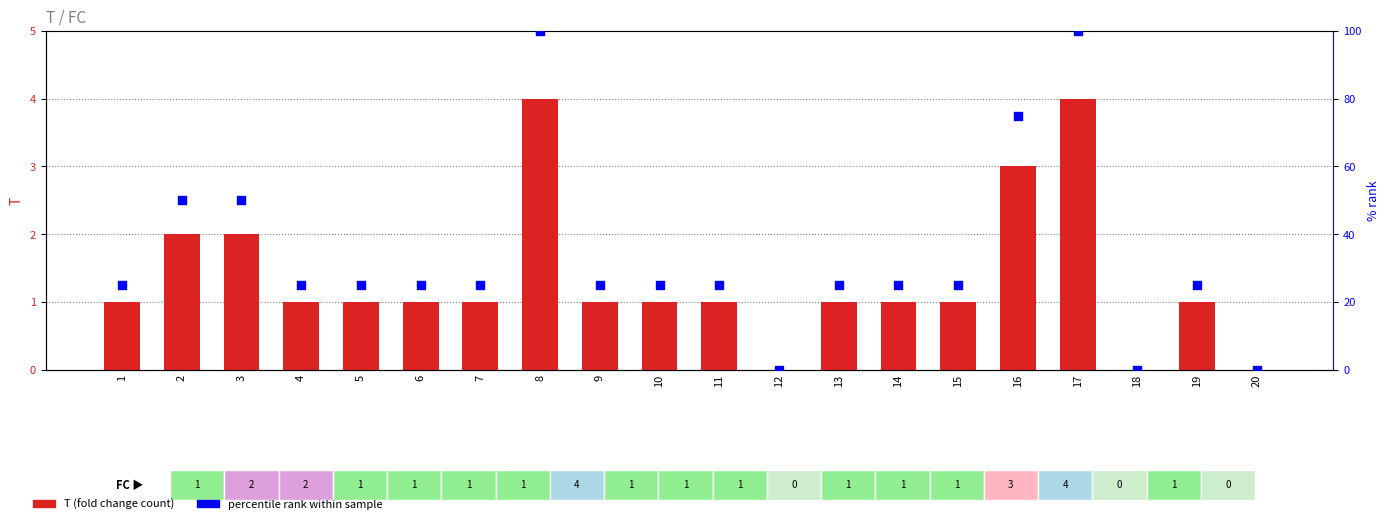

At which category is the sum across all series the highest?

8